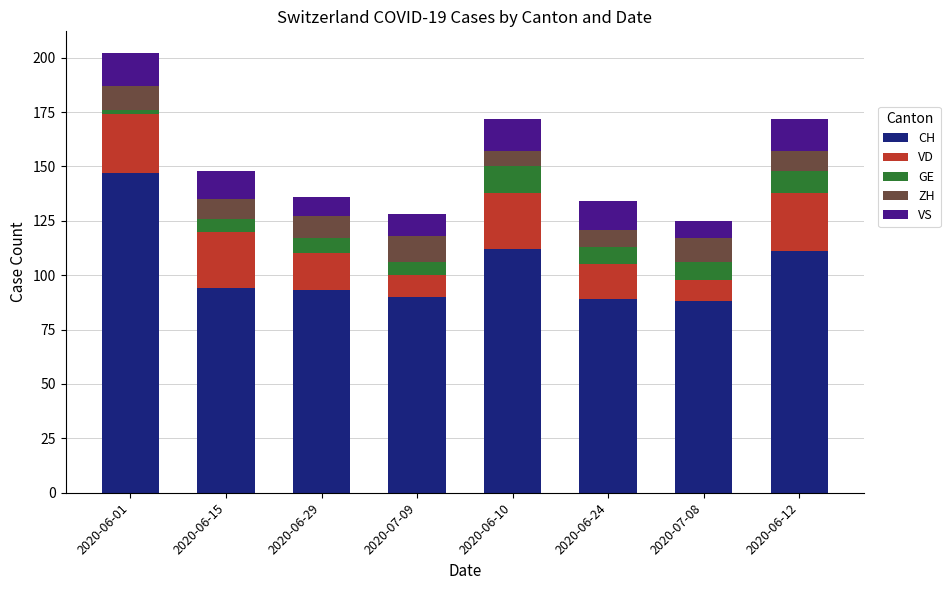

What is the total value across all series at 2020-07-08?

125